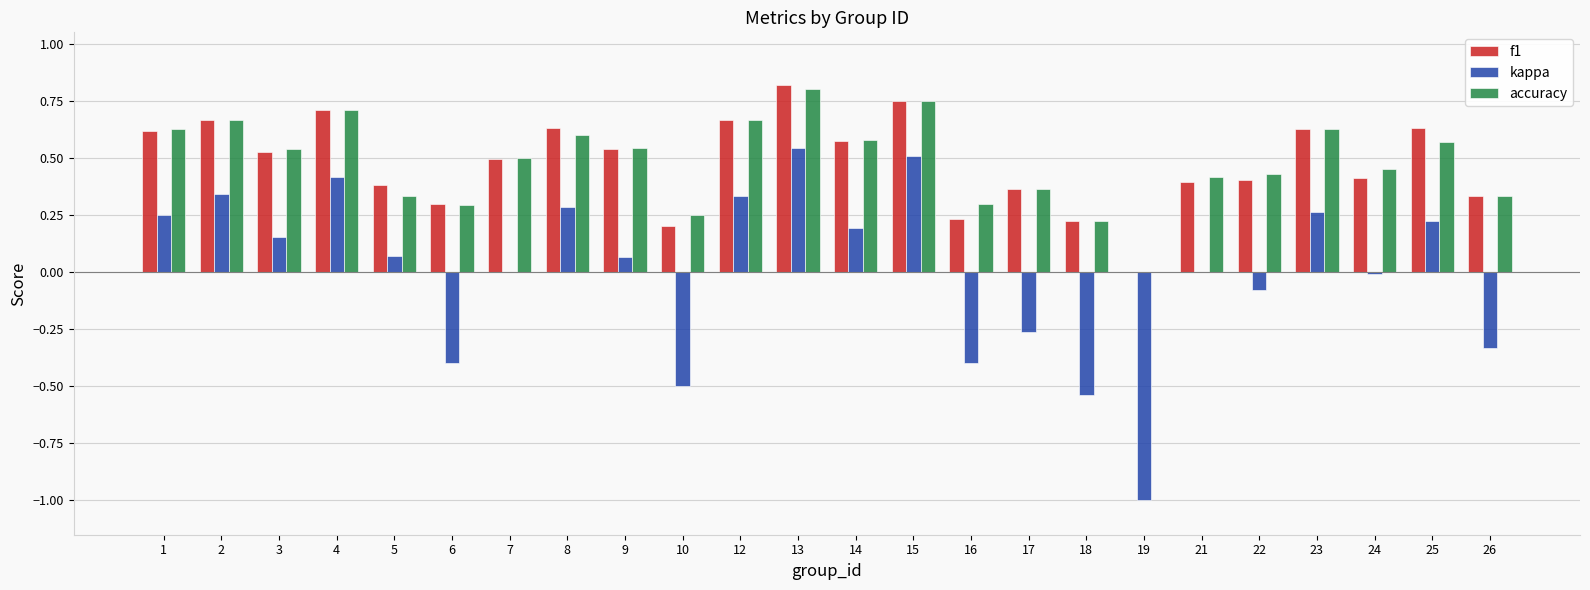

What are all the series names shown in the legend?

f1, kappa, accuracy